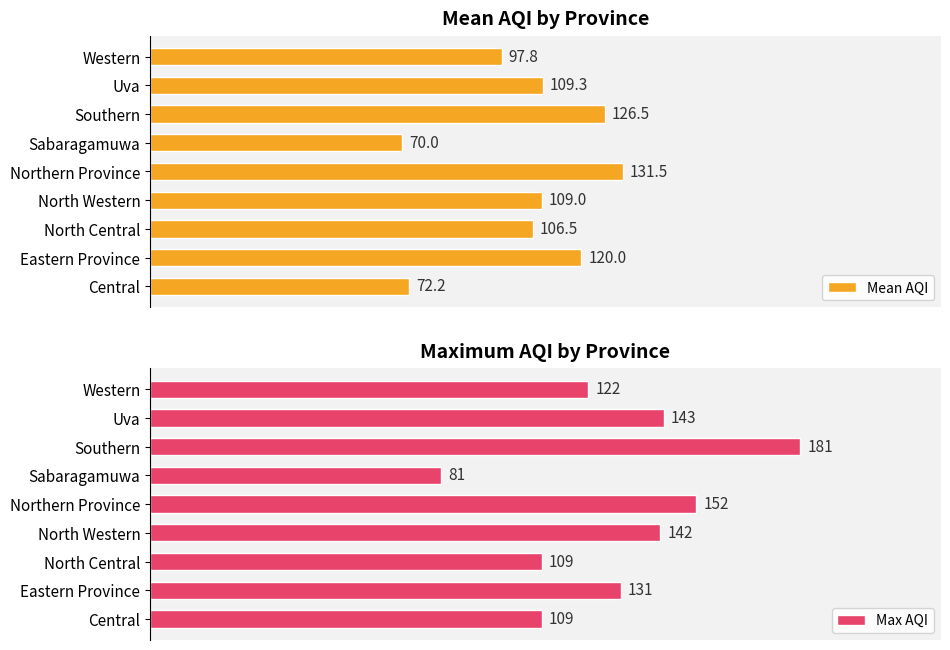

What is the lowest value of the Max AQI series?

81.0